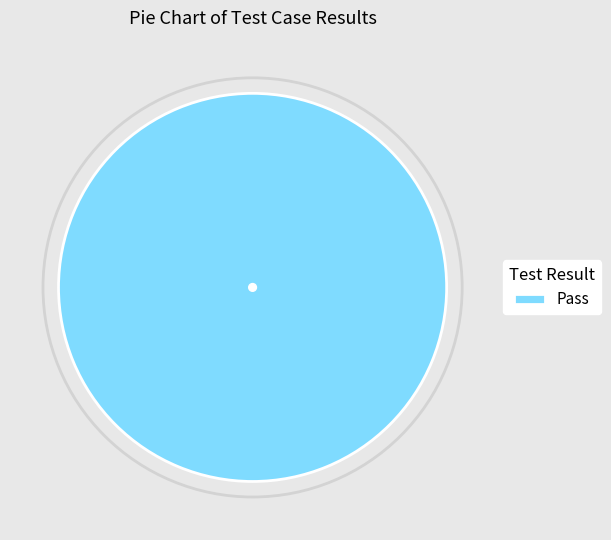

Rank the categories by value from highest to lowest.

Pass